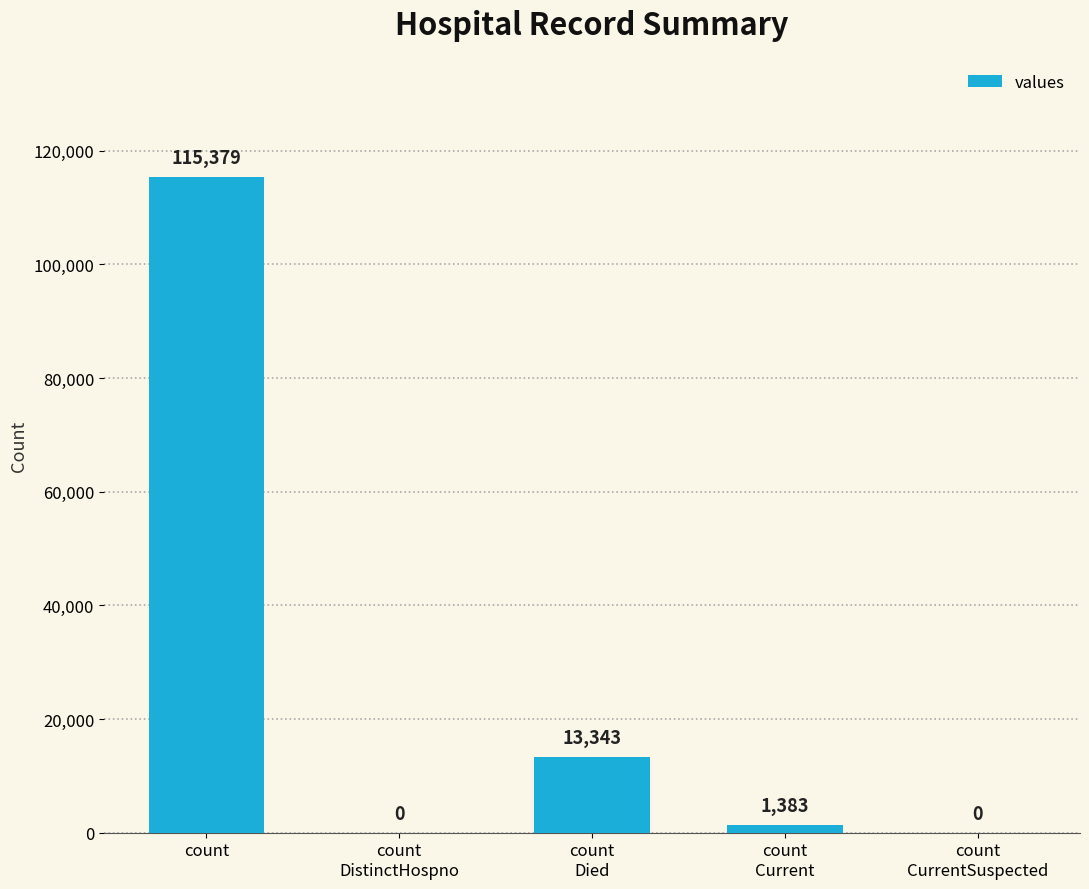

What is the sum of all values?

130105